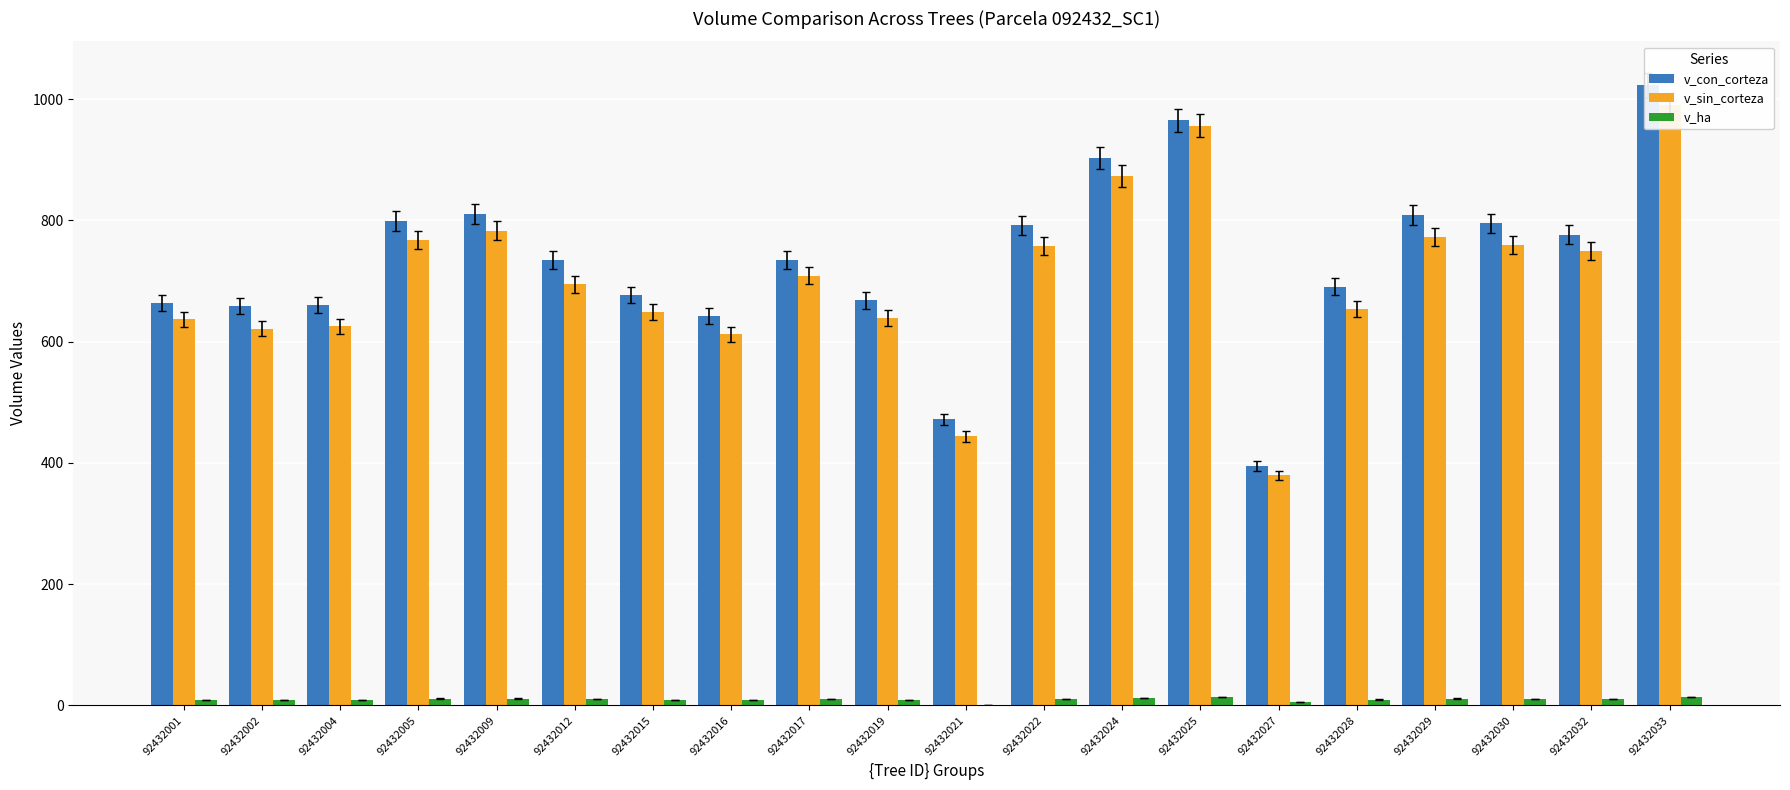

Which series has the largest total across all categories?

v_con_corteza